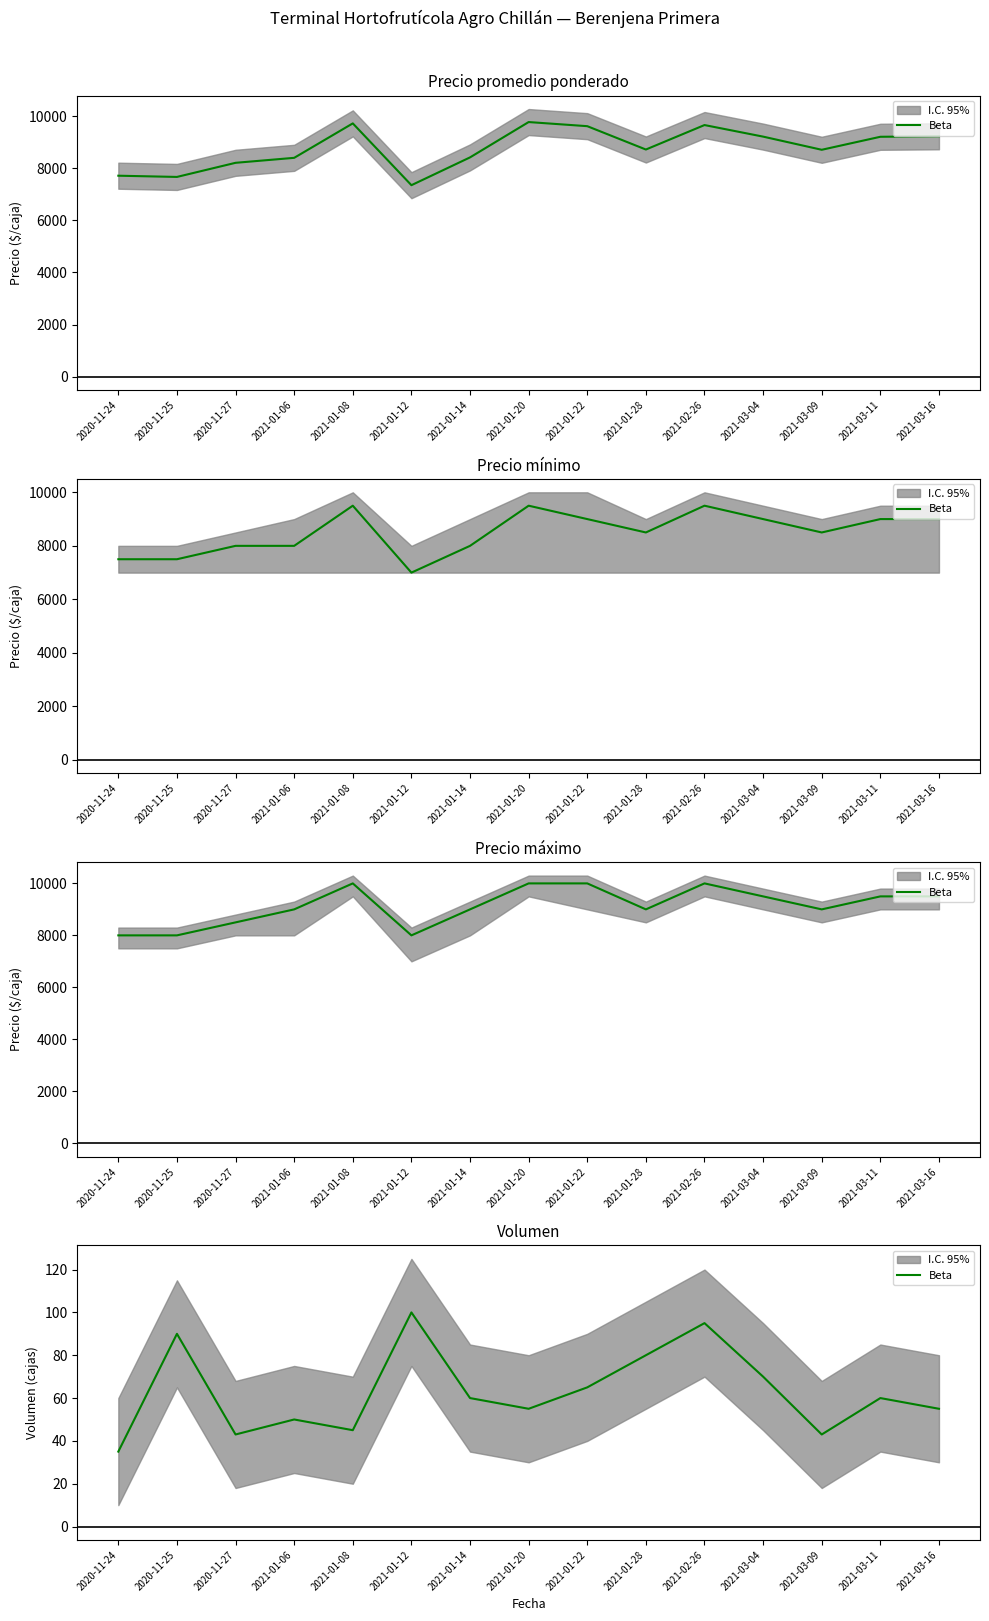

How many interior local peaks (higher than both neighbors) does the data have?

5